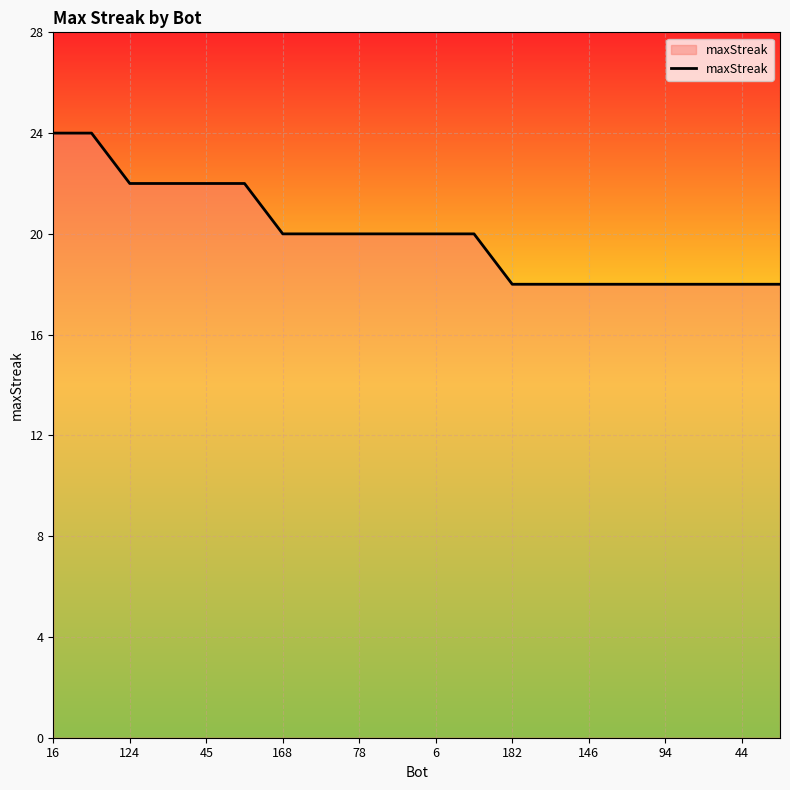

What is the smallest value displayed?

18